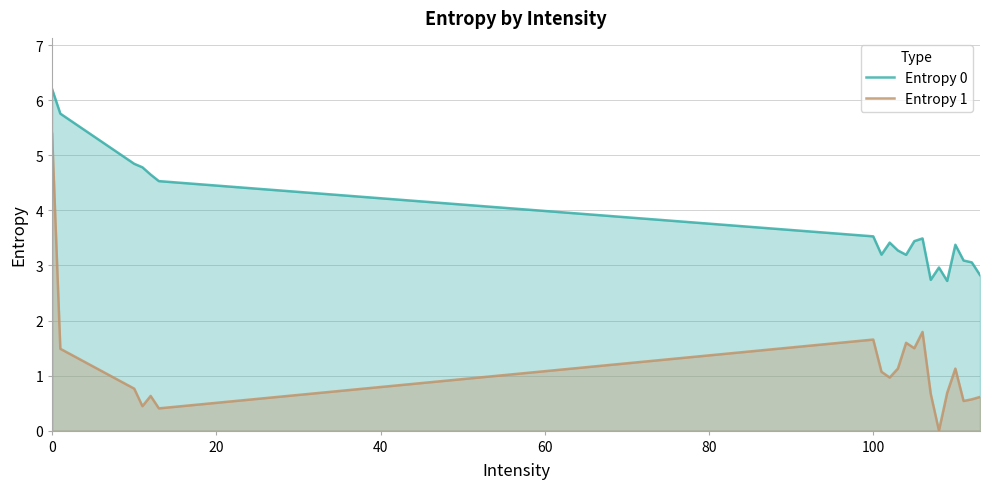

Which series has the largest total across all categories?

Entropy 0